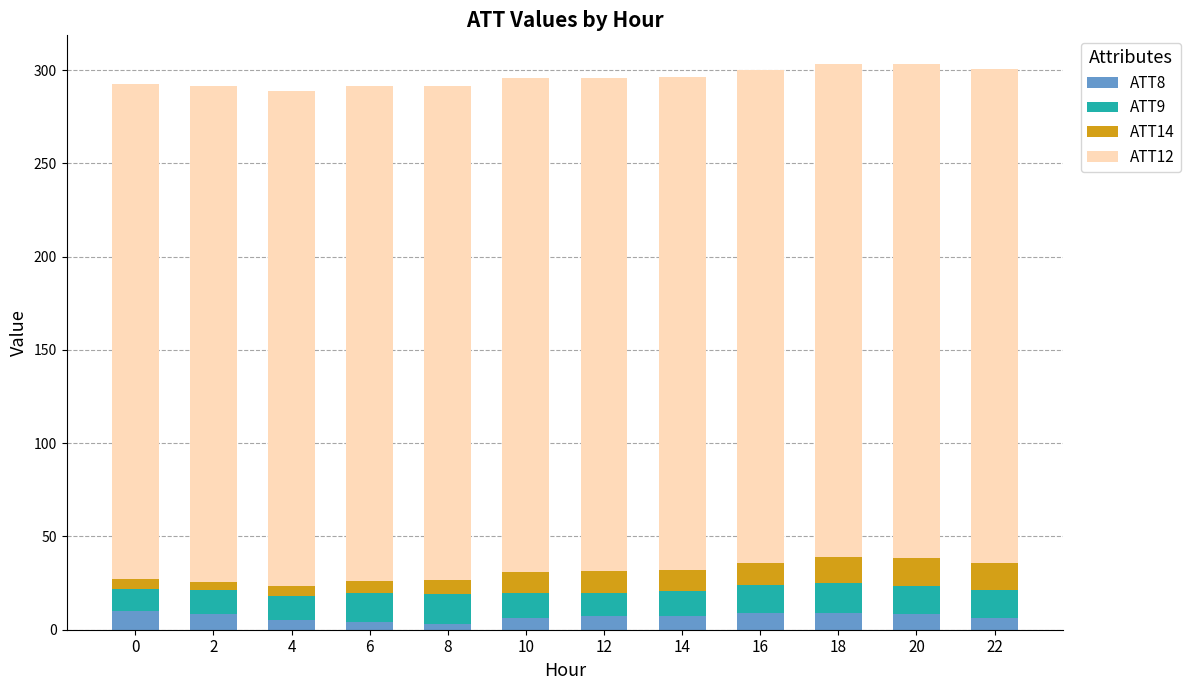

How many bars are there in total?

12